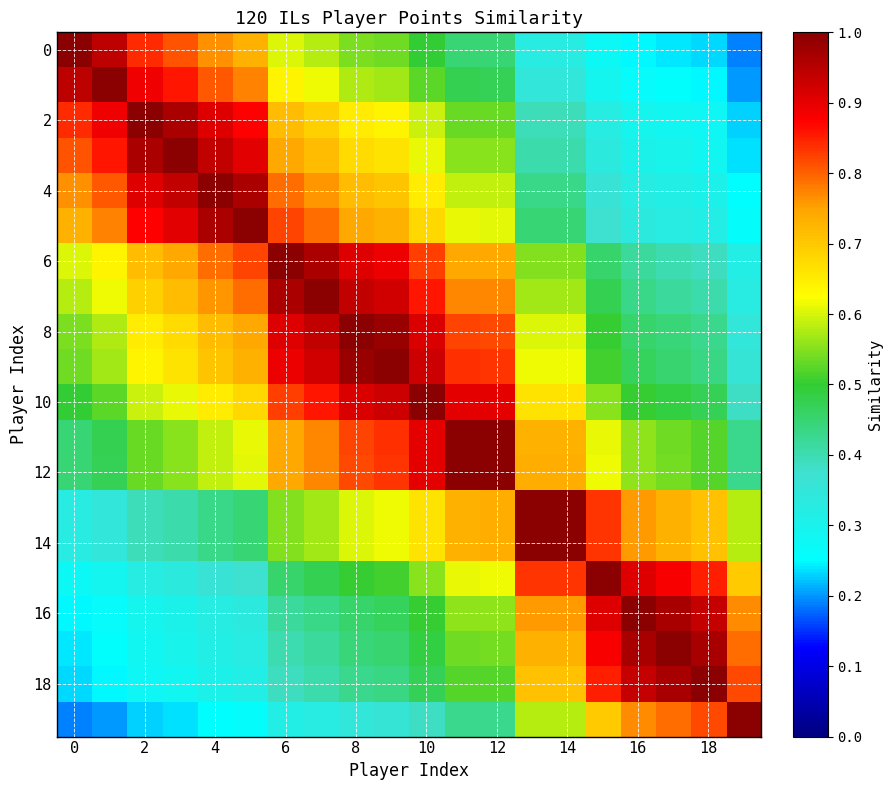

At how many categories does at least one series exceed 0?

20